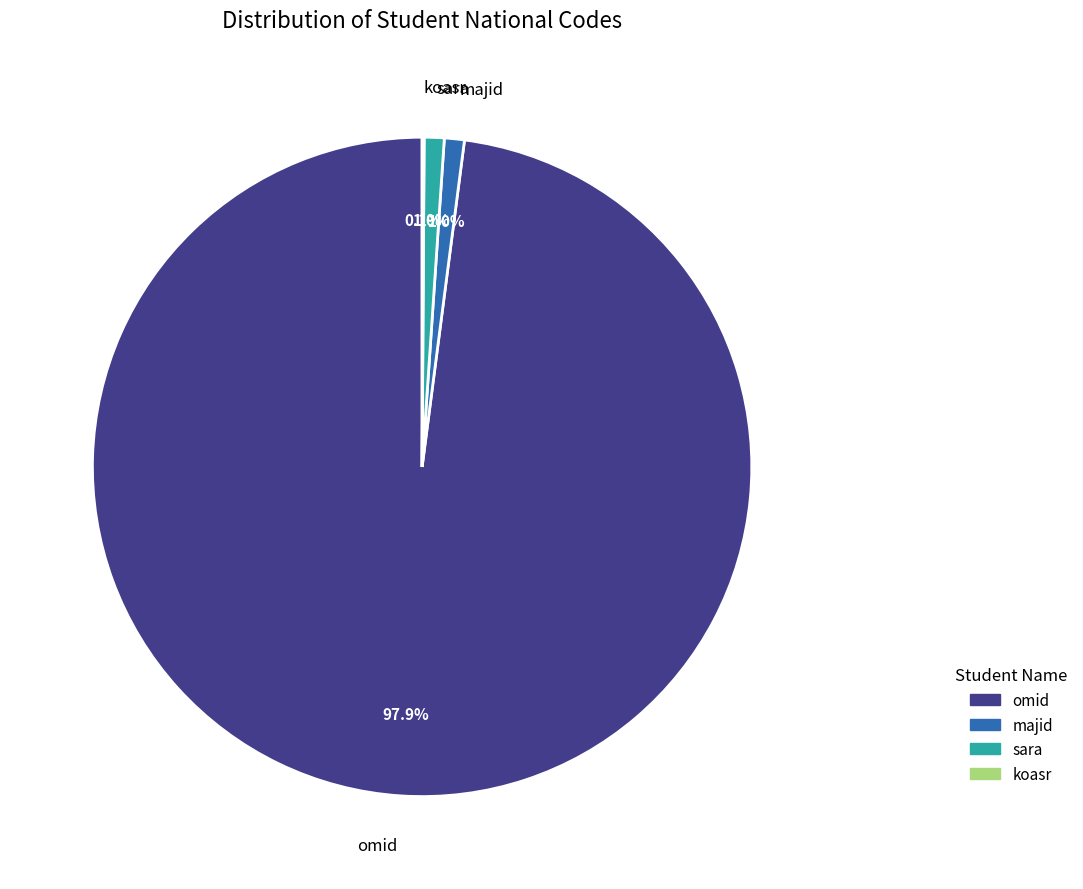

Which category has the biggest portion of the pie?

omid